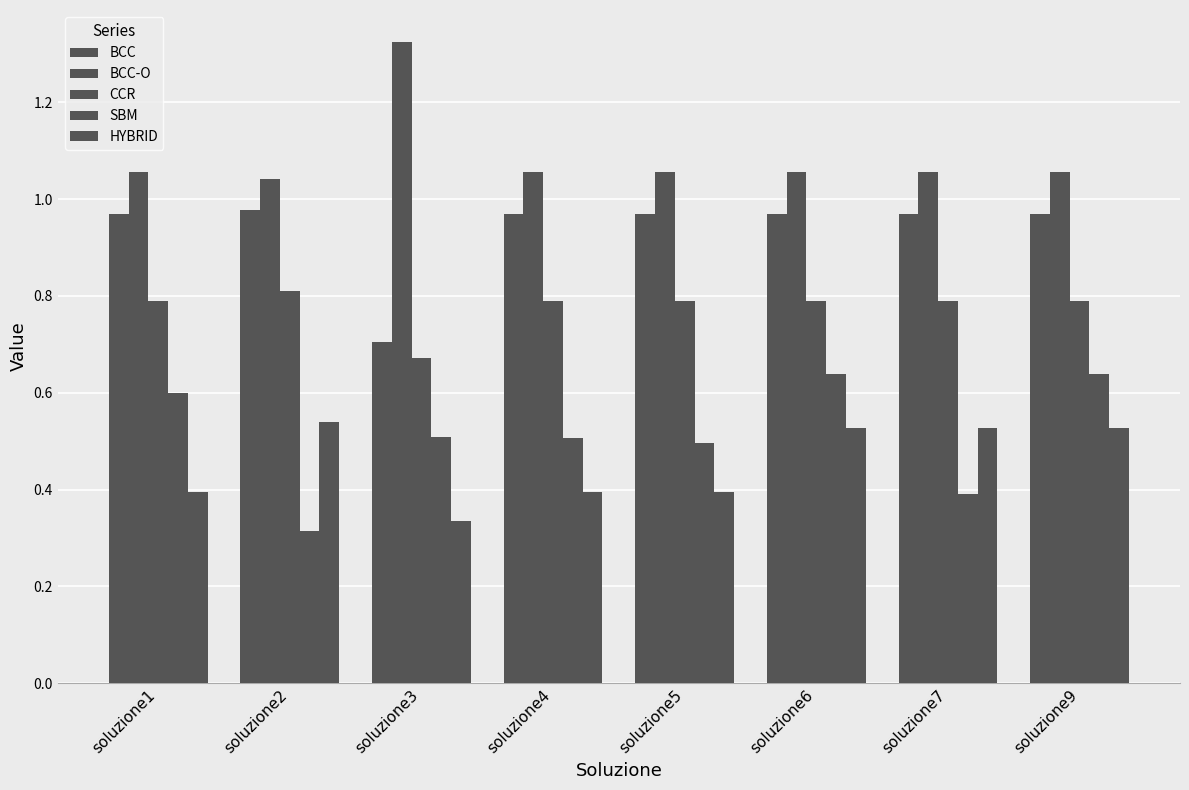

Is it true that BCC equals 0.6 at soluzione9?

False